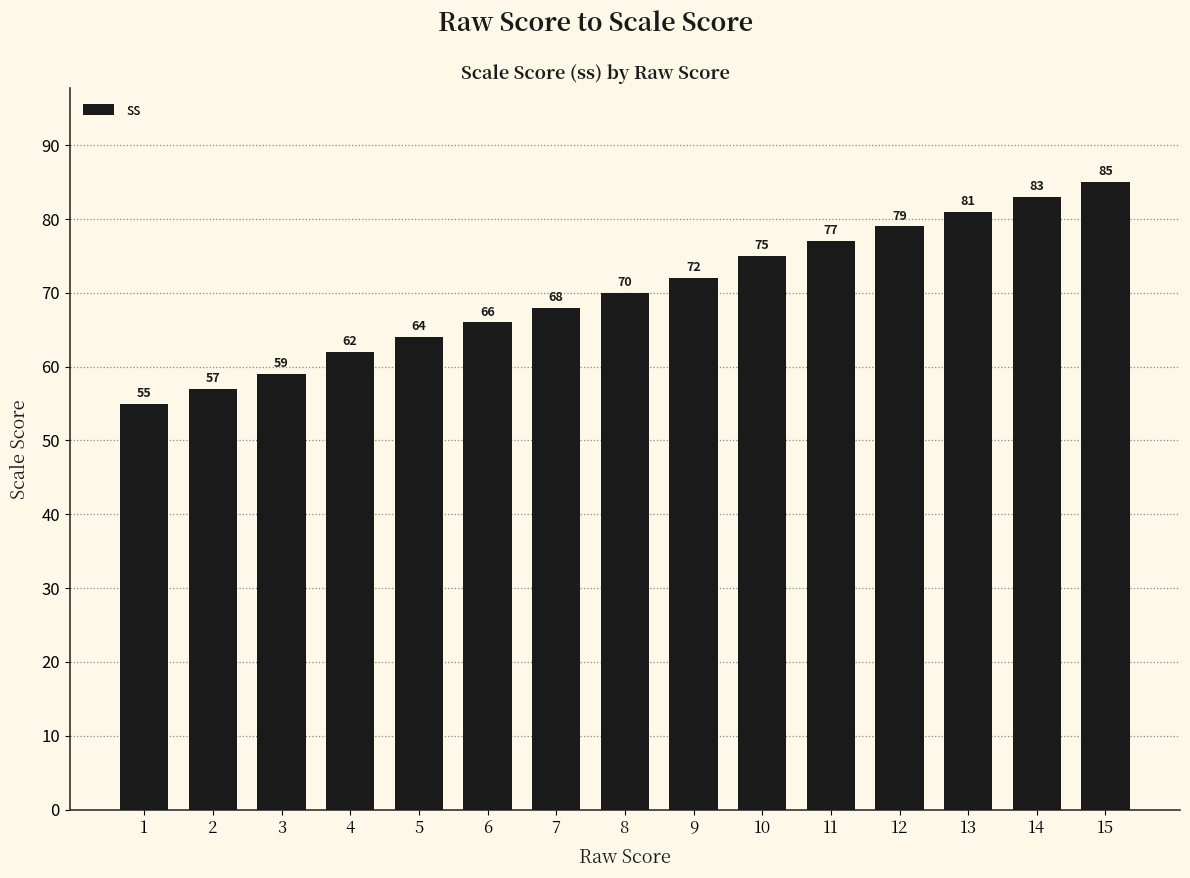

What is the sum of all values?

1053